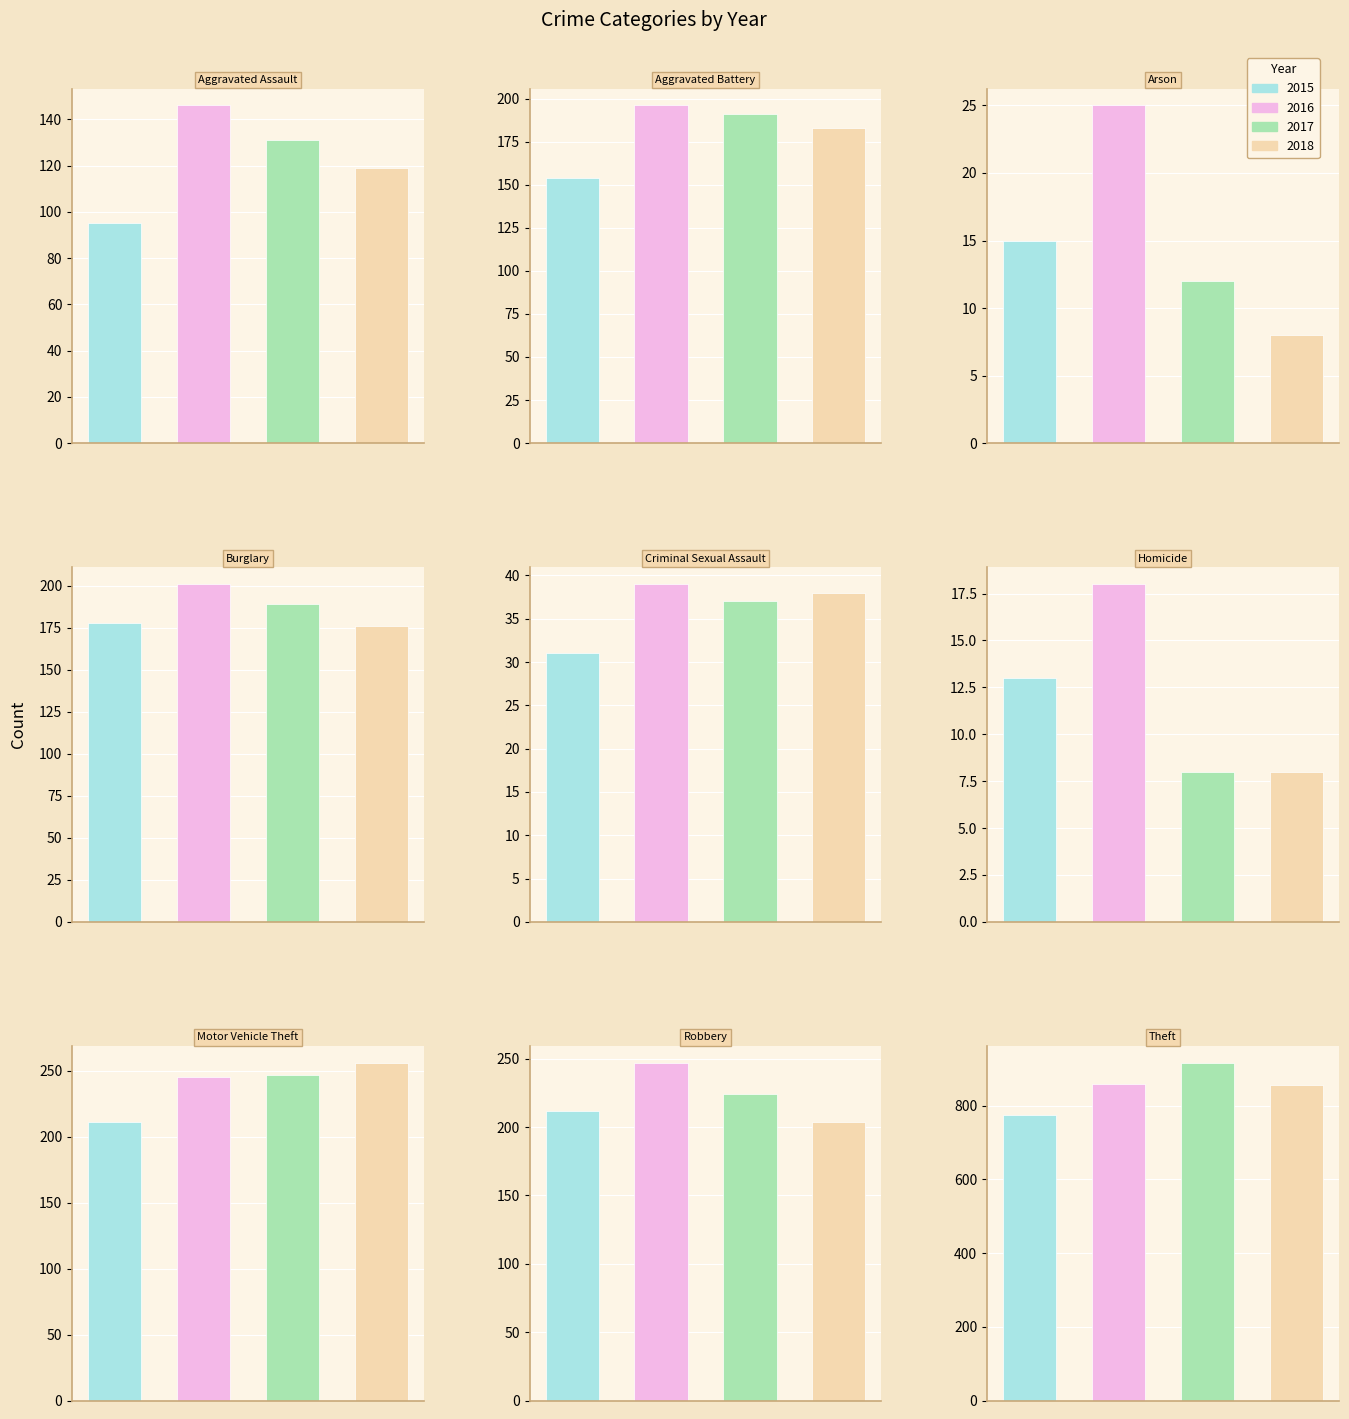

What is the label of the 4th bar from the left?

Burglary